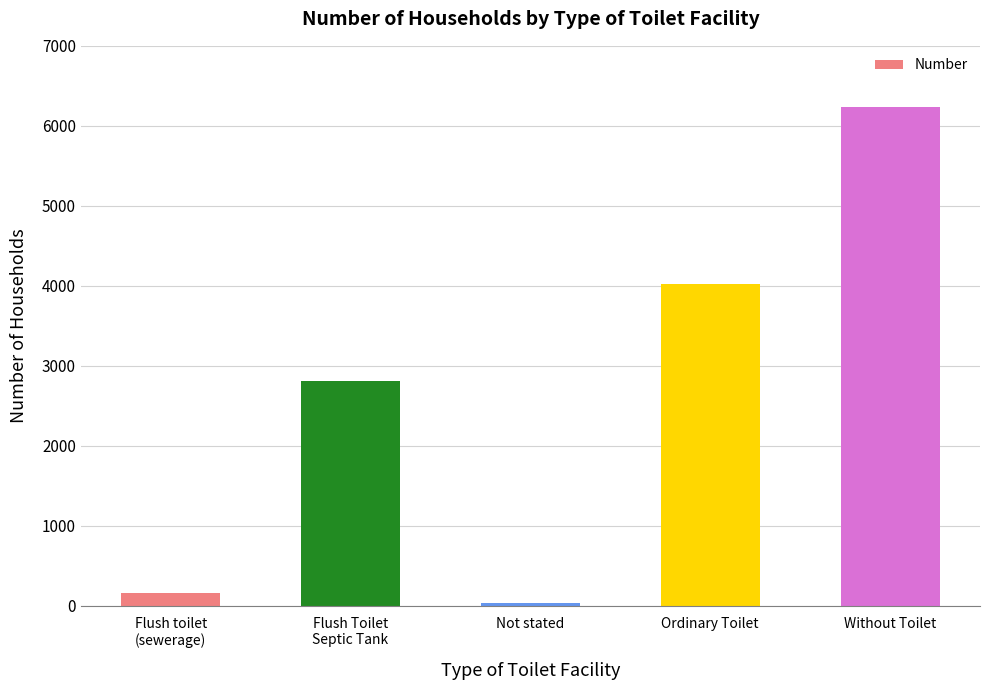

Between Not stated and Flush Toilet
Septic Tank, which is larger?

Flush Toilet
Septic Tank